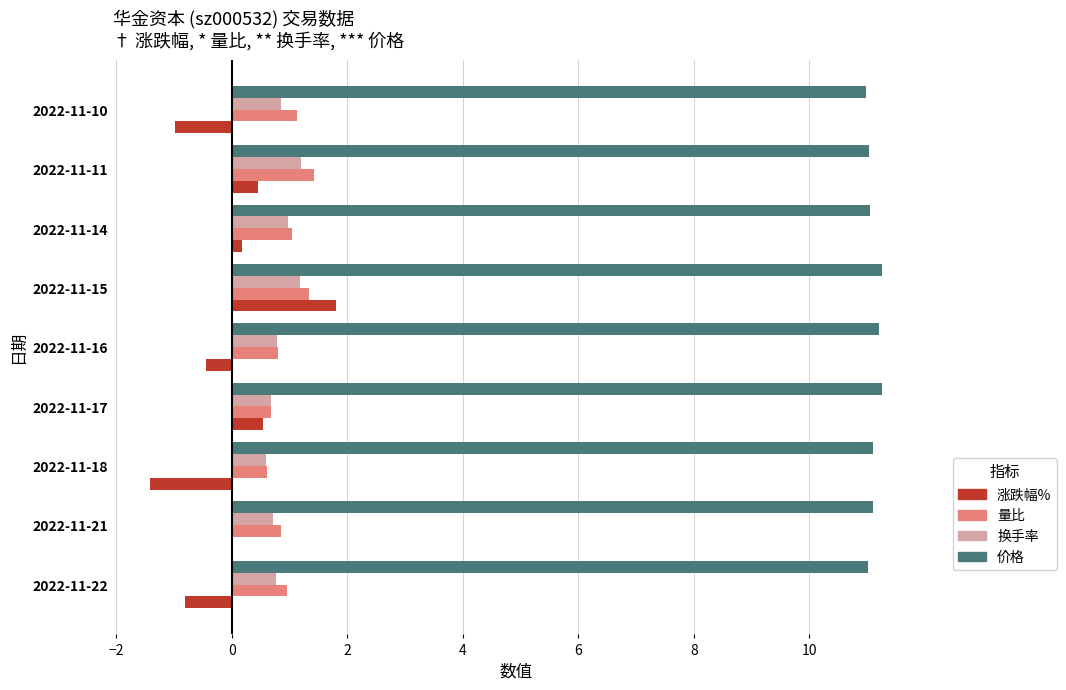

At which label does 涨跌幅% reach its peak?

2022-11-15